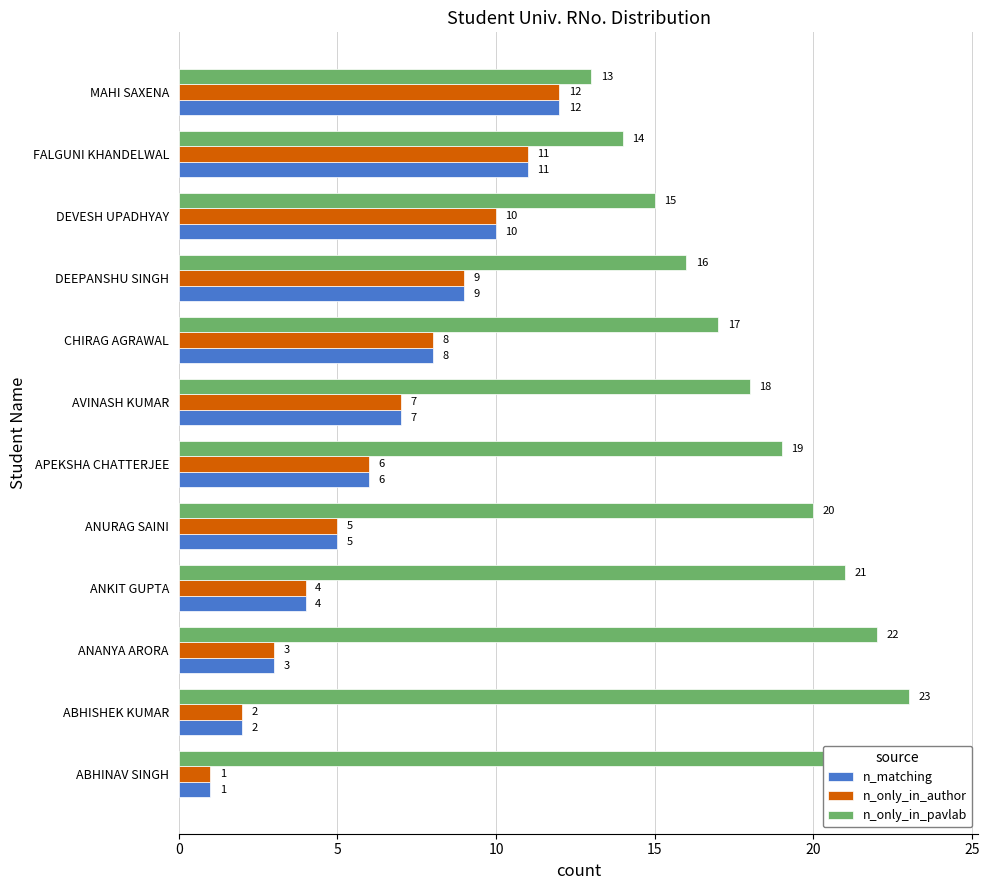

What are all the series names shown in the legend?

n_matching, n_only_in_author, n_only_in_pavlab